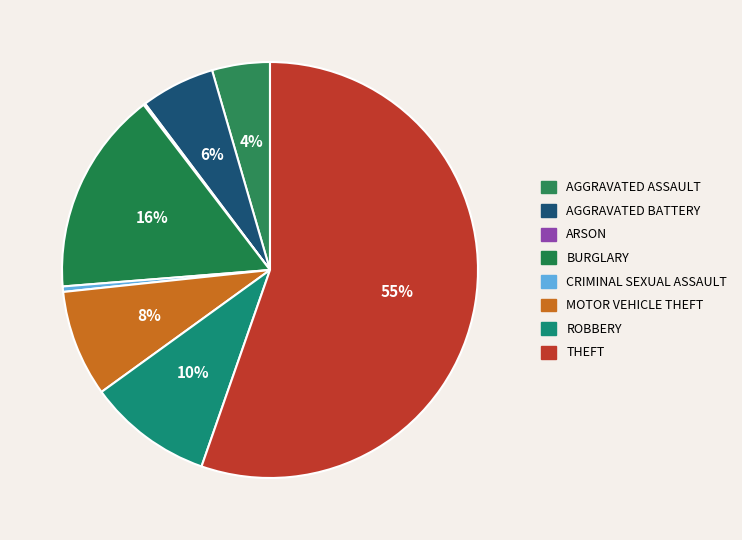

Count the number of slices in the pie.

8